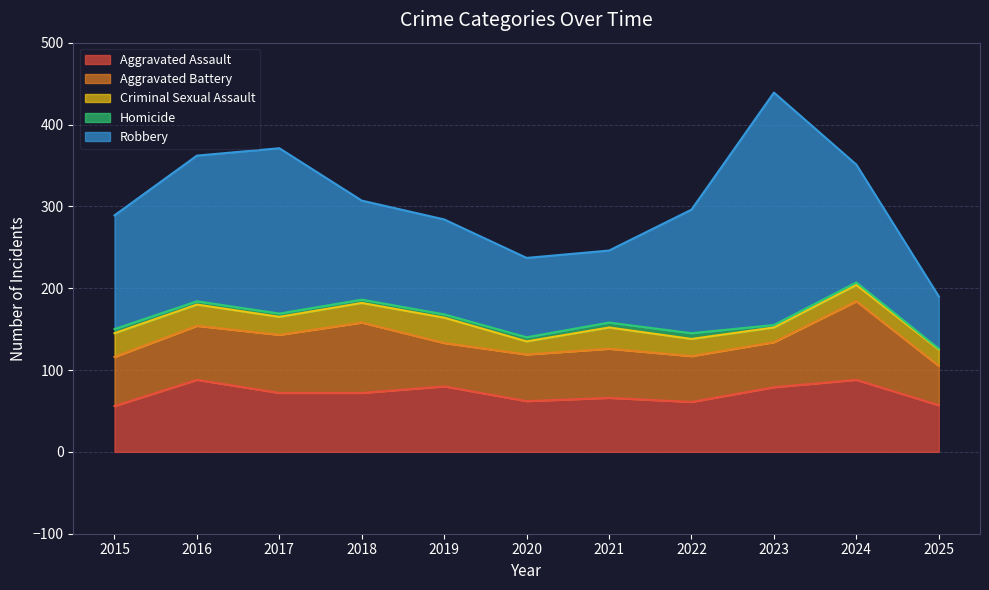

True or false: Robbery and Homicide intersect in this chart.

False